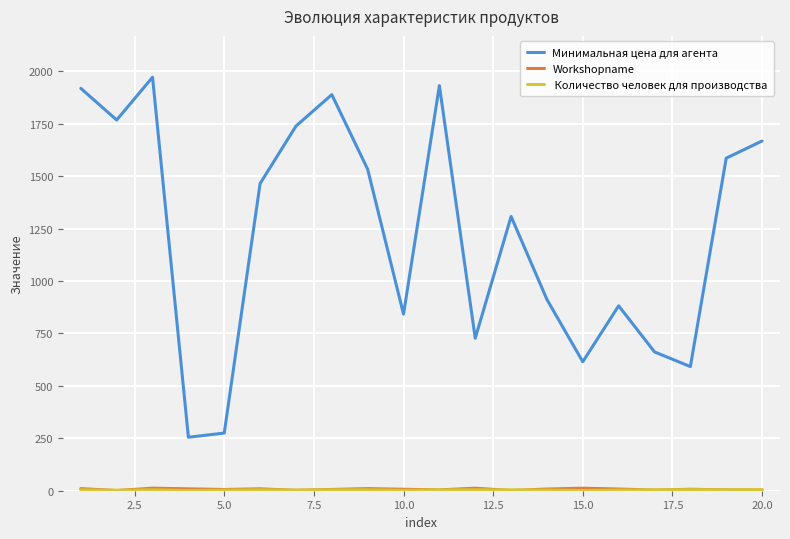

What is the maximum value shown in the chart?

1972